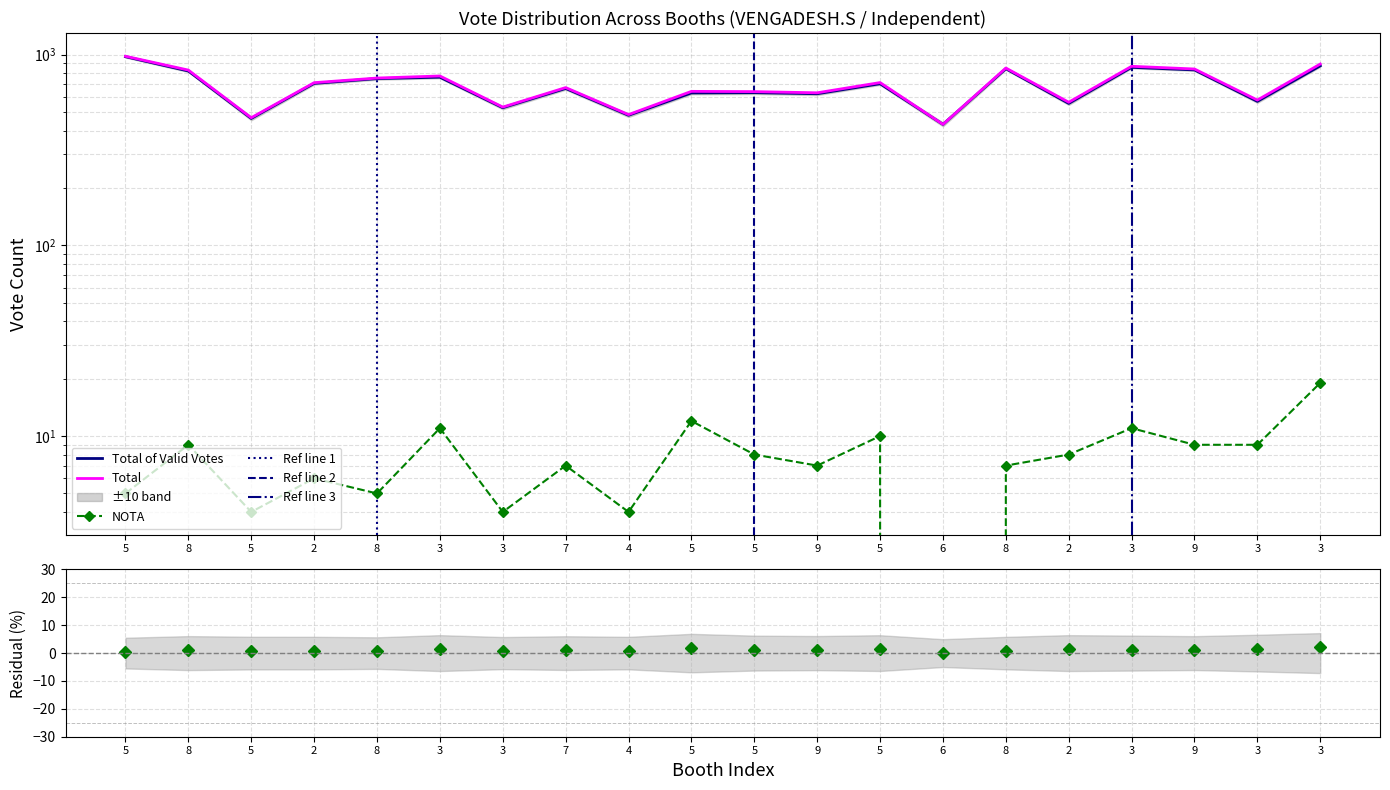

List the labels in order of Total of Valid Votes value, largest first.

5, 3, 3, 8, 9, 8, 3, 8, 2, 5, 7, 5, 5, 9, 3, 2, 3, 4, 5, 6